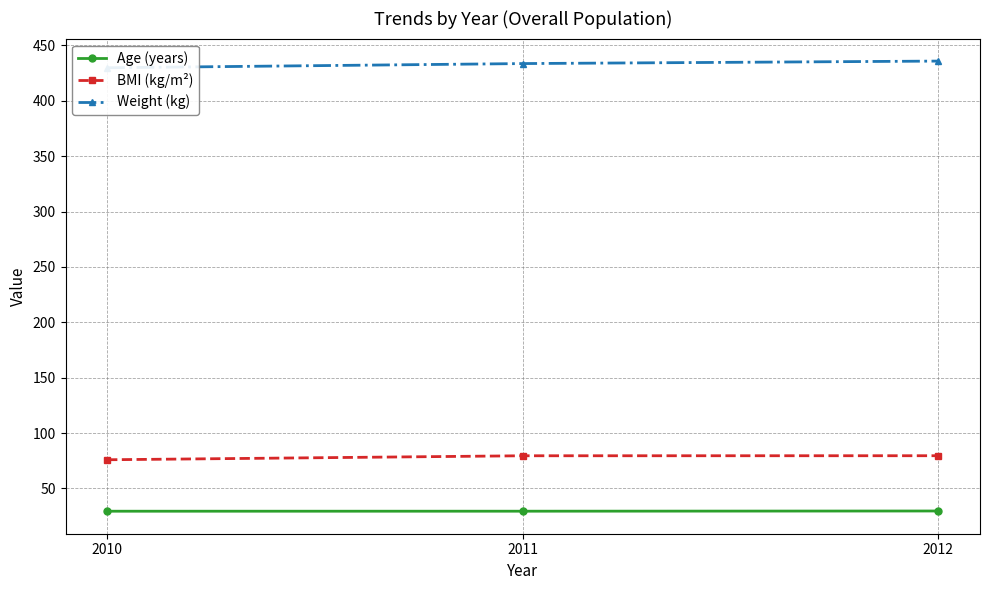

True or false: BMI (kg/m²) has a value of 79.5 at 2011.

True